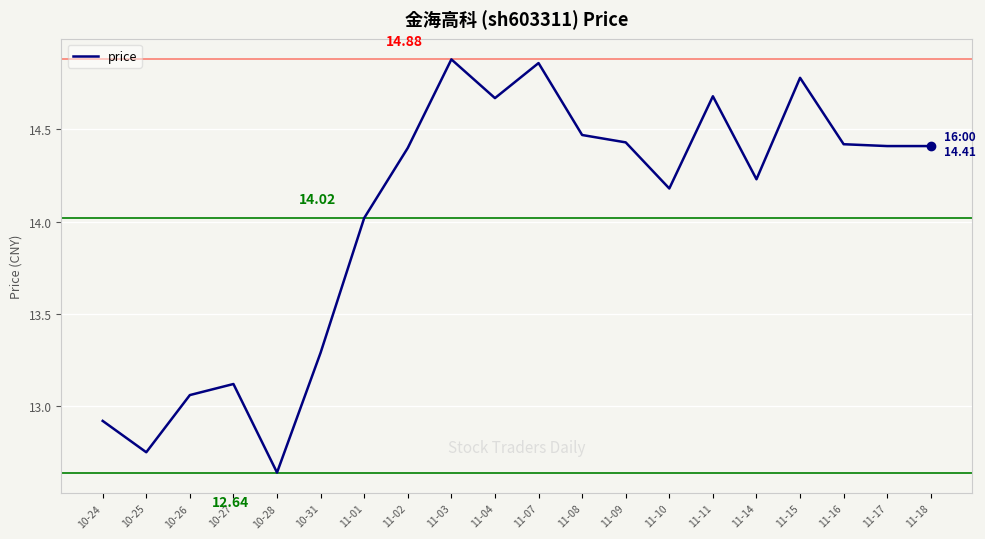

Count the number of categories in the chart.

20